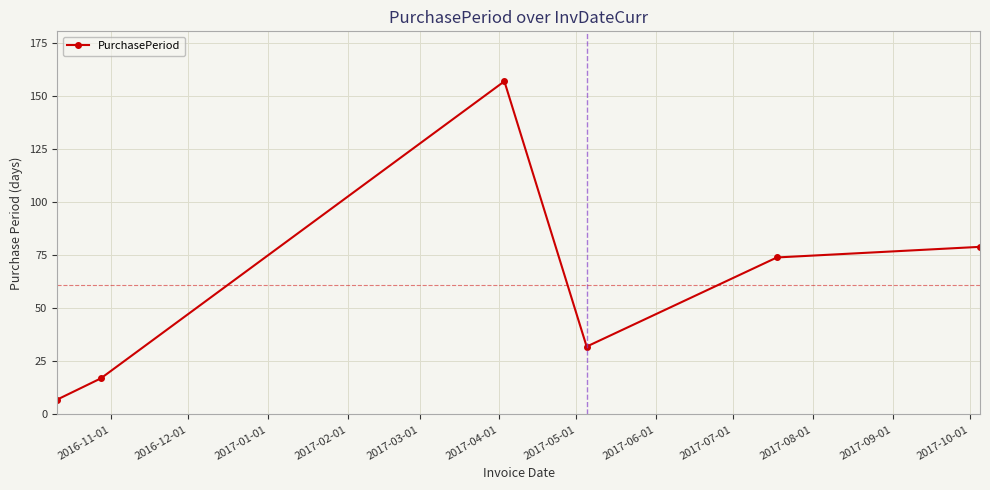

What is the greatest value displayed?

157